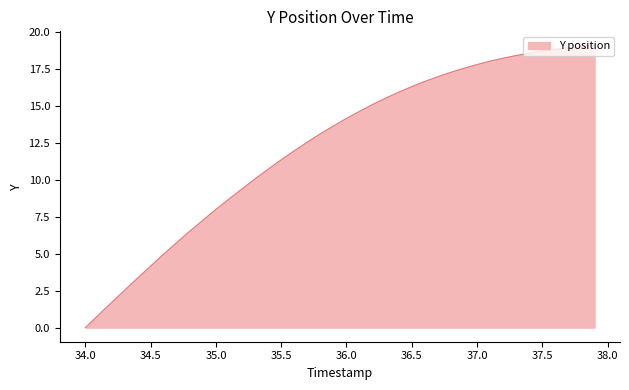

What is the sum of all values?

491.8